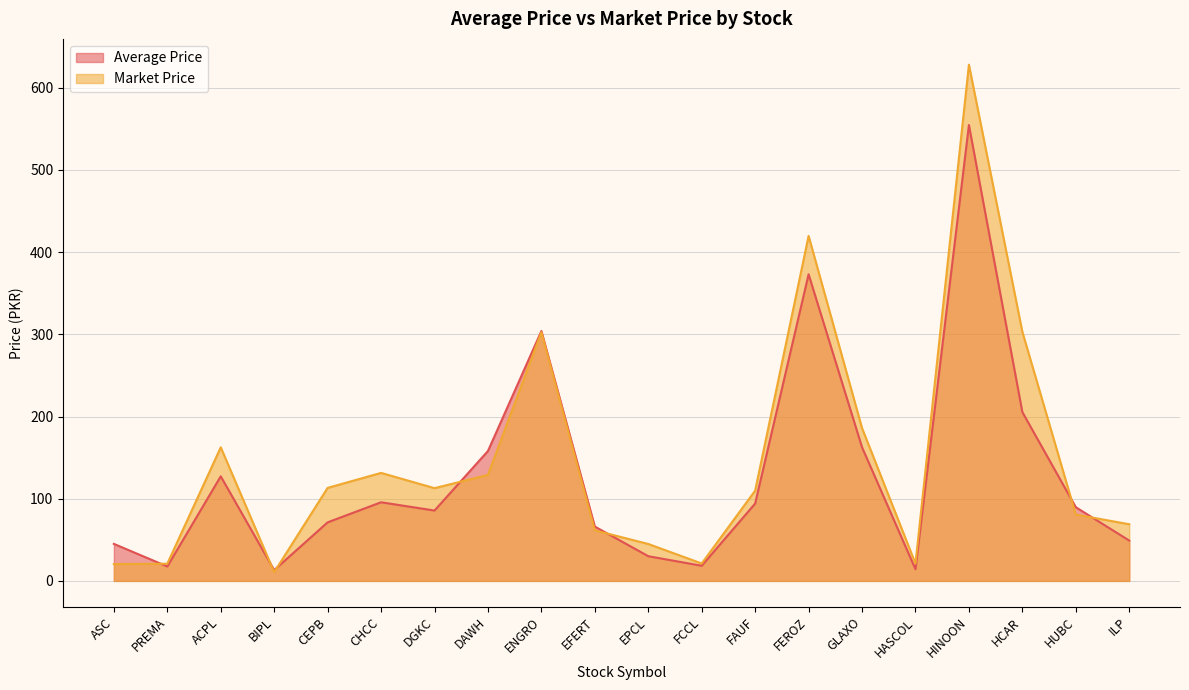

What is the minimum value shown in the chart?

10.6